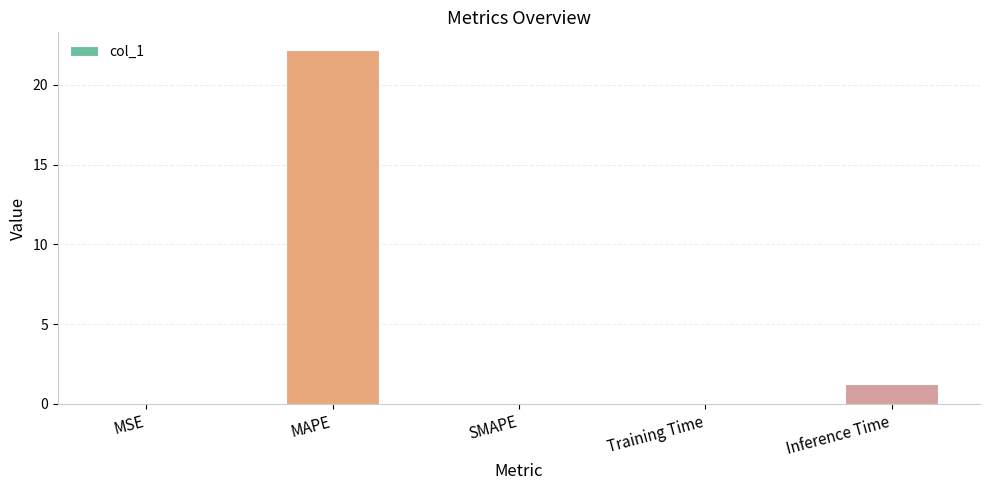

How many categories are shown in the chart?

5